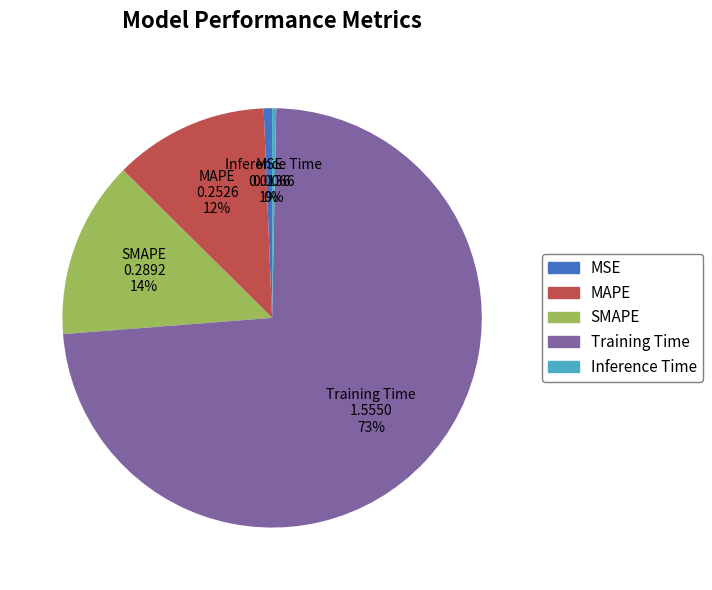

What is the largest slice in the pie chart?

Training Time